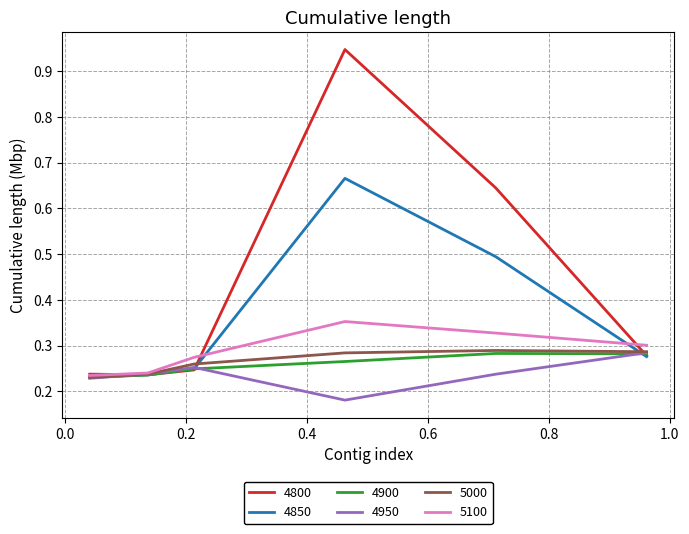

Which series has the largest total across all categories?

4800